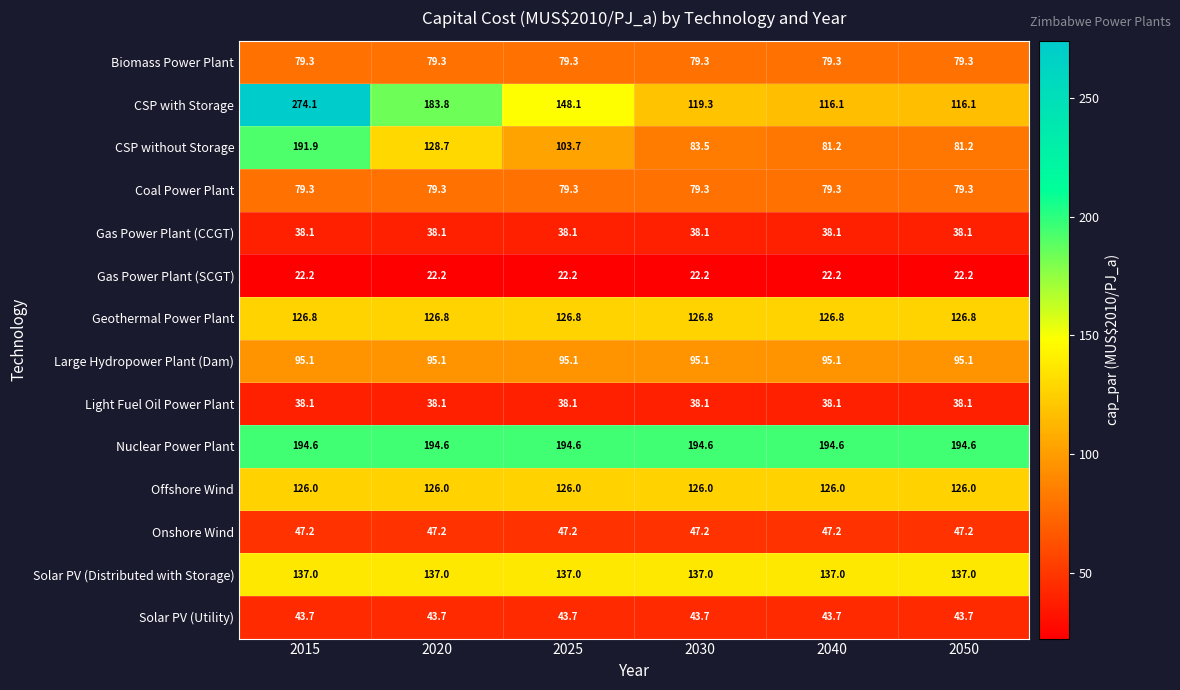

What is the minimum value shown in the chart?

22.2